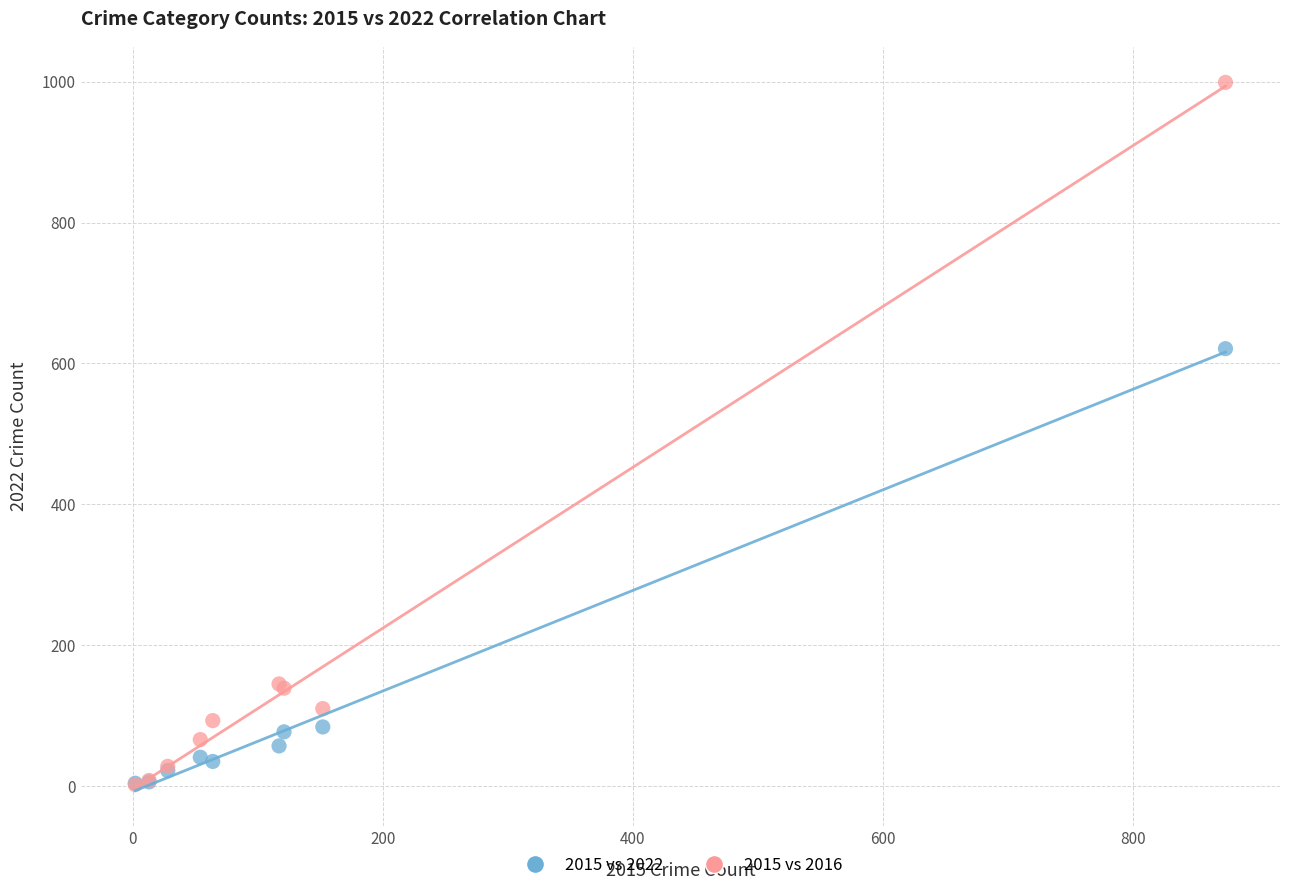

In the 2015 vs 2016 series, what Y value is closest to 500?

145